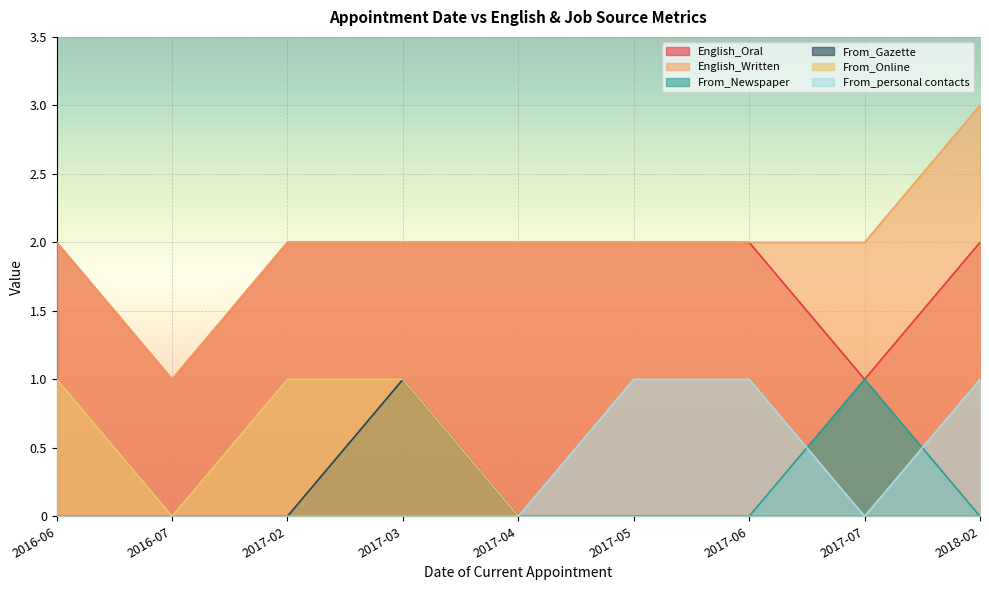

Reading left to right, extract all data points from this chart.

English_Oral: 2016-06=2	2016-07=1	2017-02=2	2017-03=2	2017-04=2	2017-05=2	2017-06=2	2017-07=1	2018-02=2
English_Written: 2016-06=2	2016-07=1	2017-02=2	2017-03=2	2017-04=2	2017-05=2	2017-06=2	2017-07=2	2018-02=3
From_Newspaper: 2016-06=0	2016-07=0	2017-02=0	2017-03=0	2017-04=0	2017-05=0	2017-06=0	2017-07=1	2018-02=0
From_Gazette: 2016-06=0	2016-07=0	2017-02=0	2017-03=1	2017-04=0	2017-05=0	2017-06=0	2017-07=0	2018-02=0
From_Online: 2016-06=1	2016-07=0	2017-02=1	2017-03=1	2017-04=0	2017-05=0	2017-06=0	2017-07=0	2018-02=0
From_personal contacts: 2016-06=0	2016-07=0	2017-02=0	2017-03=0	2017-04=0	2017-05=1	2017-06=1	2017-07=0	2018-02=1